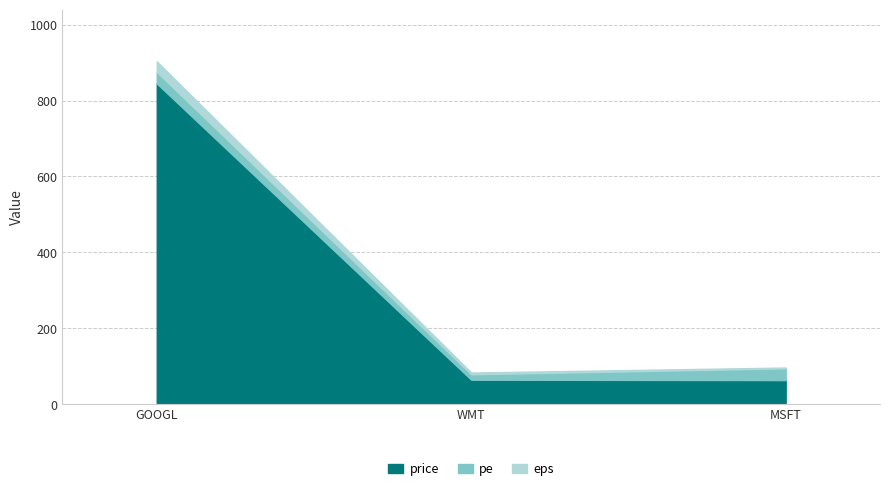

What are all the series names shown in the legend?

price, pe, eps